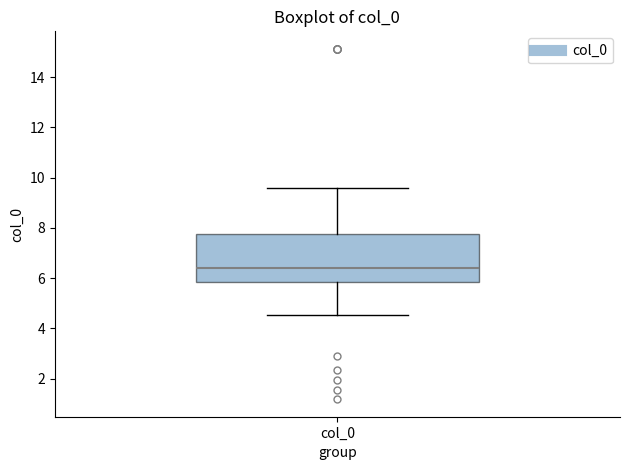

Where does the lower whisker of the box for col_0 end on the y-axis? The values are not printed on the chart, so give them approximately, as read against the axis.

4.6